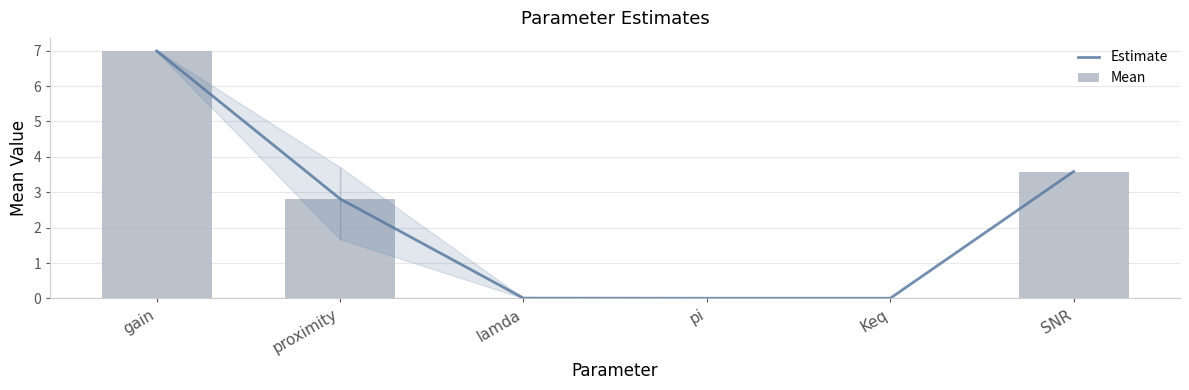

What is the difference between the maximum and minimum values in the Estimate series?

7.0